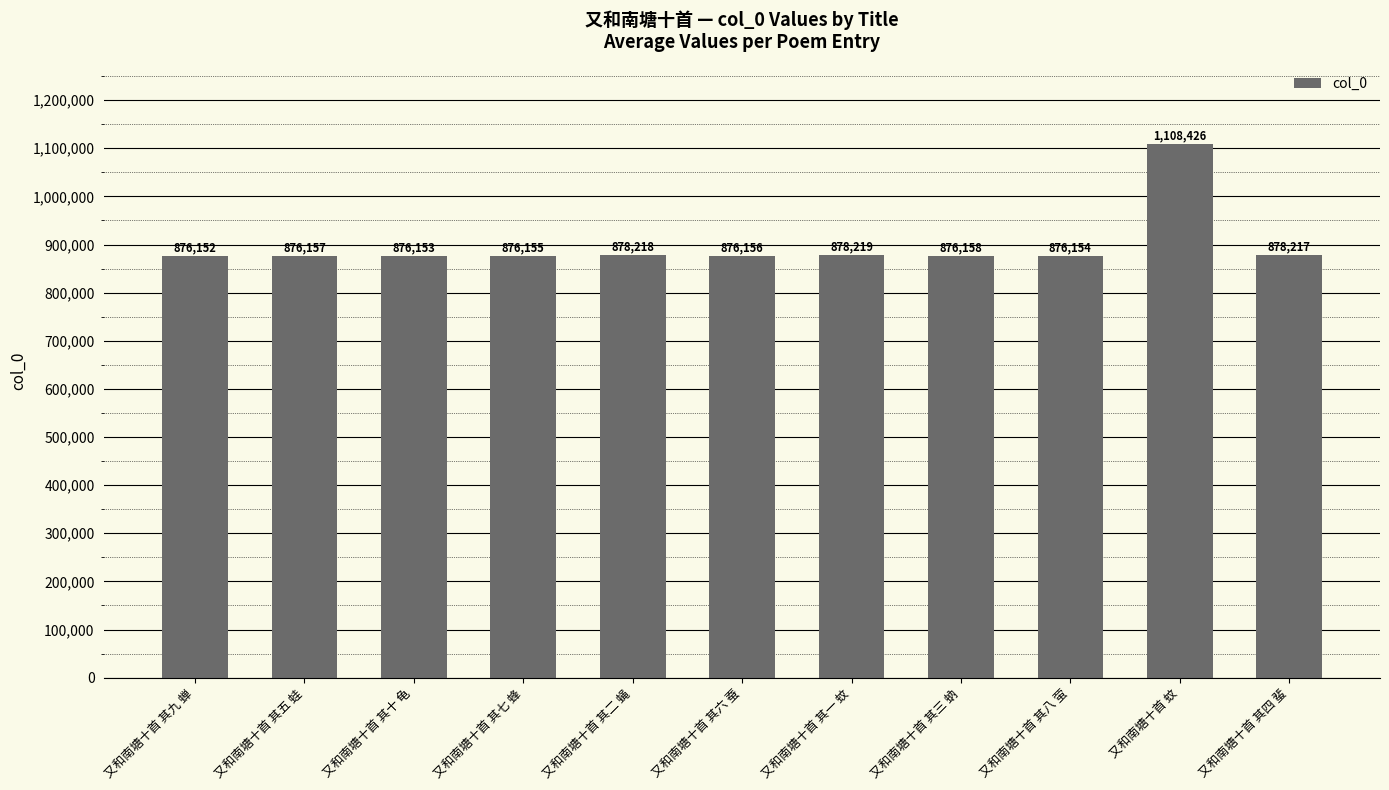

How many data points are less than 876157?

5